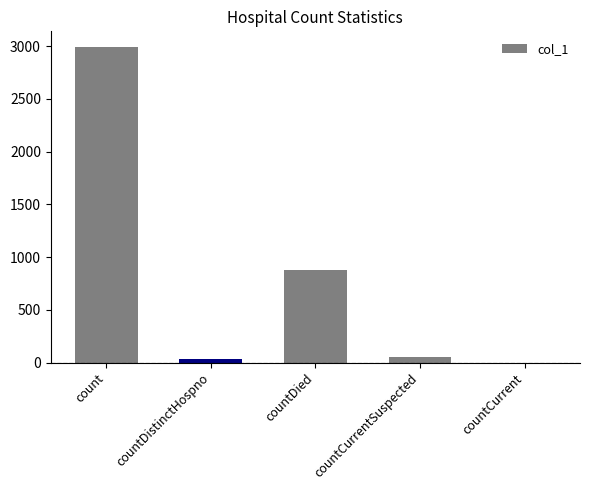

What is the sum of the values at countDied and countCurrent?

873